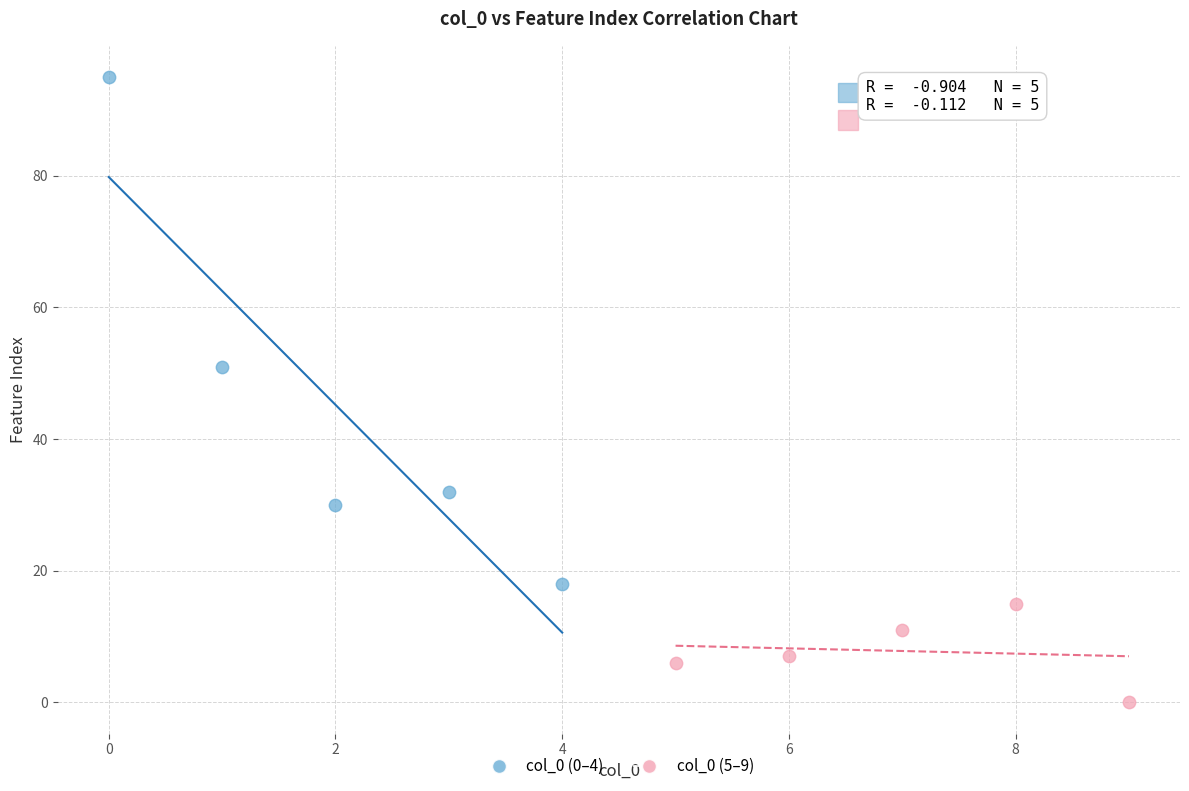

Which series reaches the maximum Y coordinate?

col_0 (0–4)